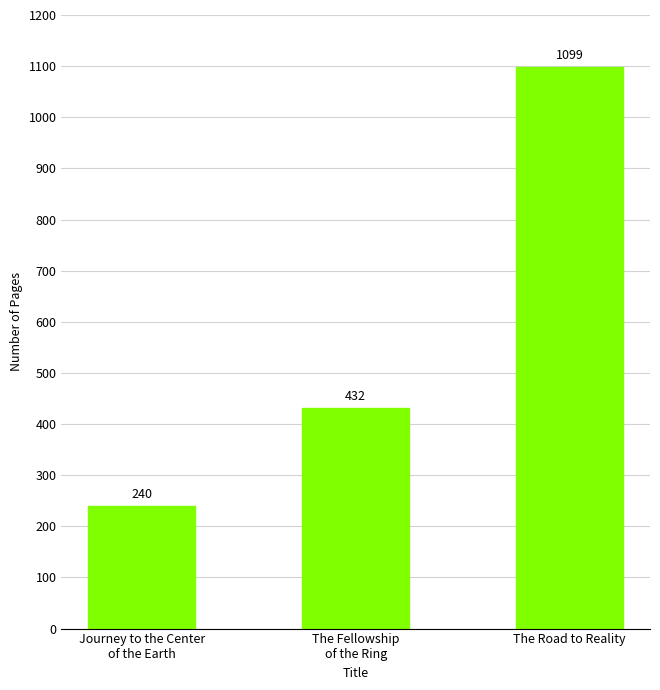

Is it true that the value at The Fellowship
of the Ring is 432?

True